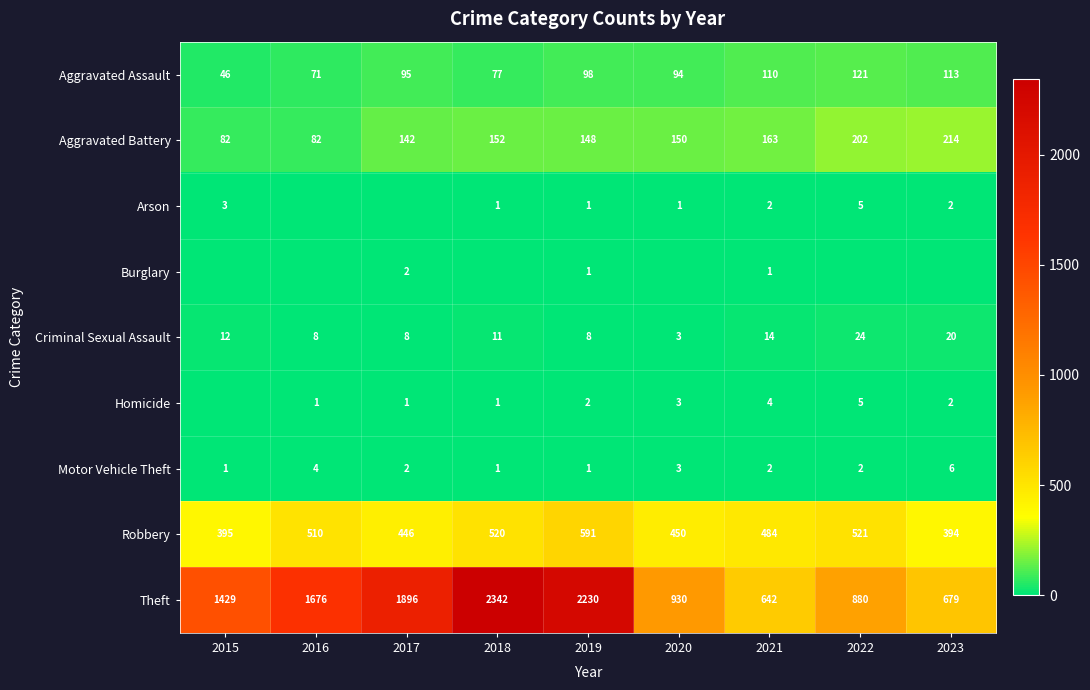

Is the value of Criminal Sexual Assault at 2019 greater than the value of Motor Vehicle Theft at 2023?

Yes